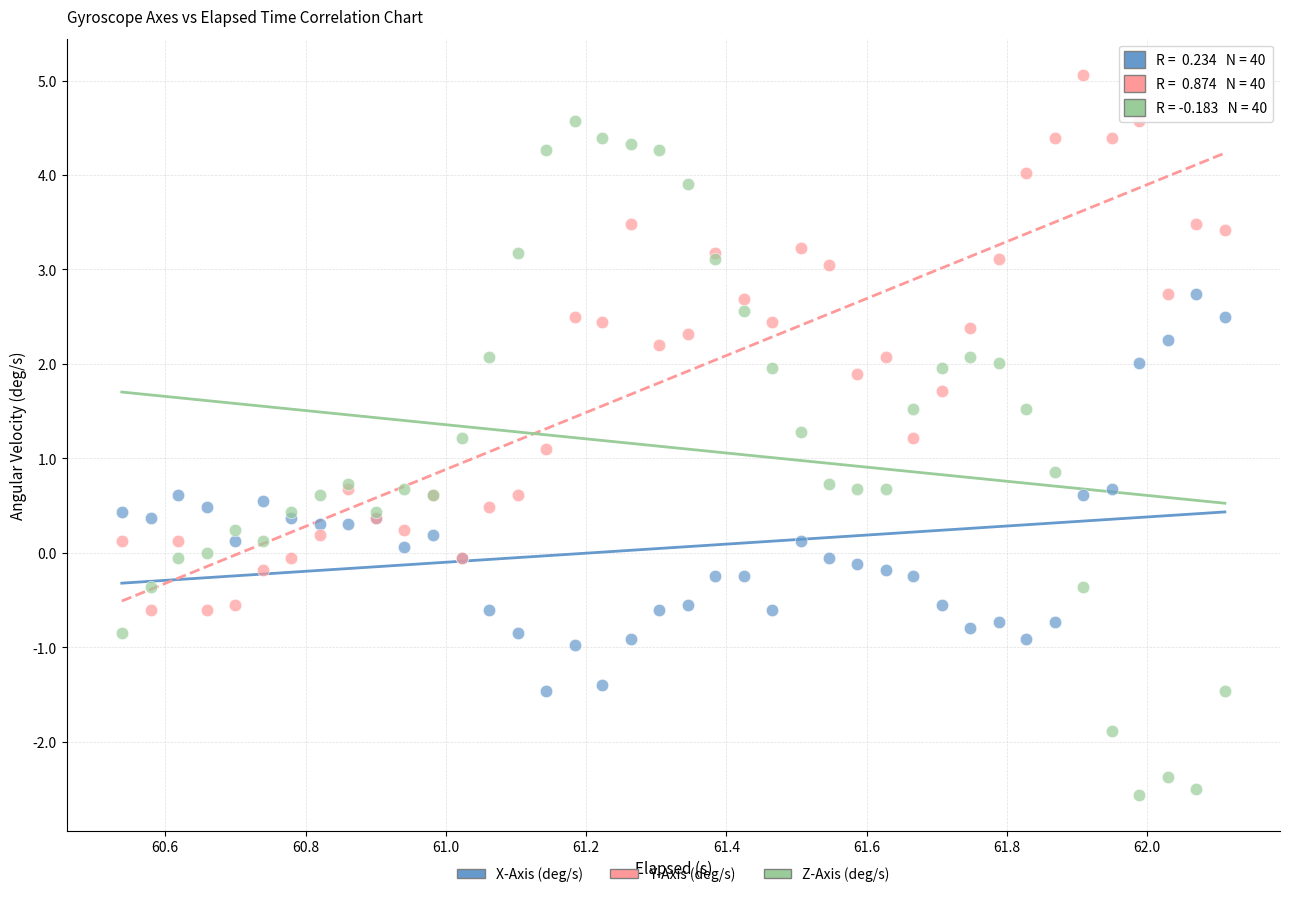

What is the X range (max minus min) for the scatter plot?

1.6